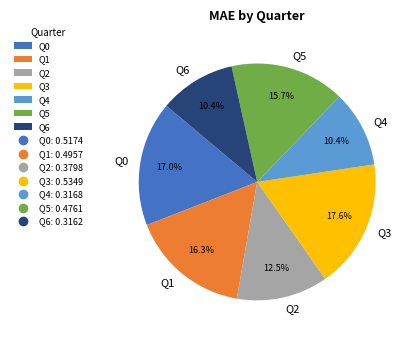

Does Q6 represent more than half of the total?

No